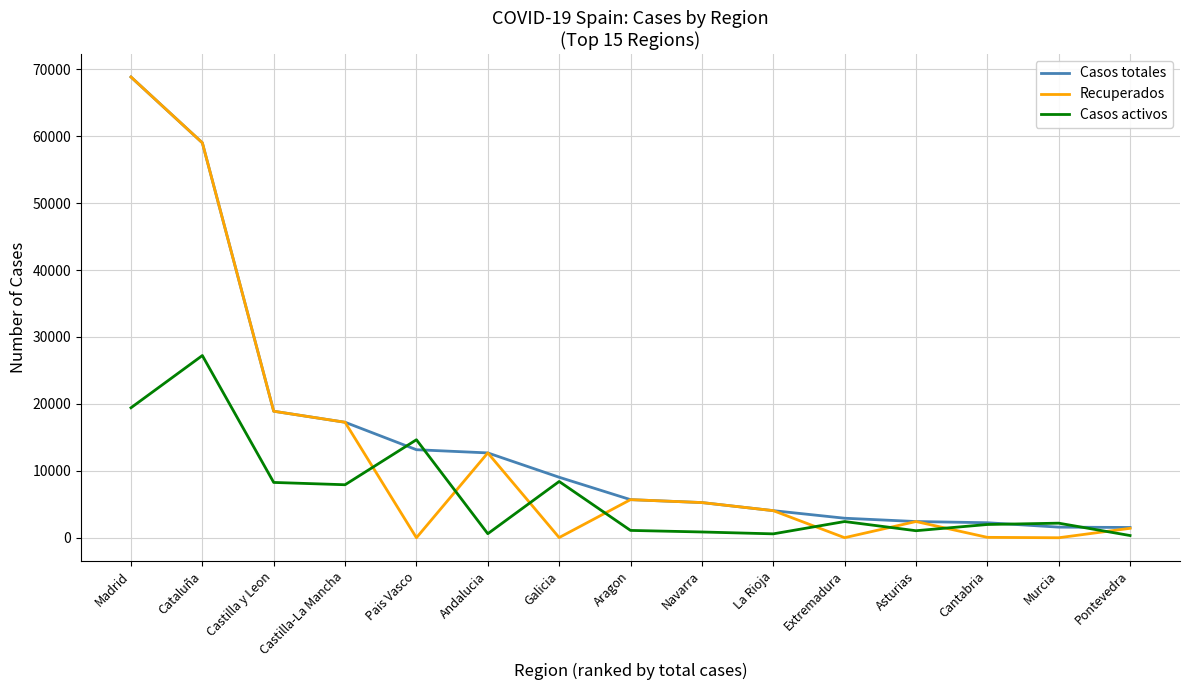

Where do Casos activos and Recuperados first cross each other?

Castilla-La Mancha and Pais Vasco